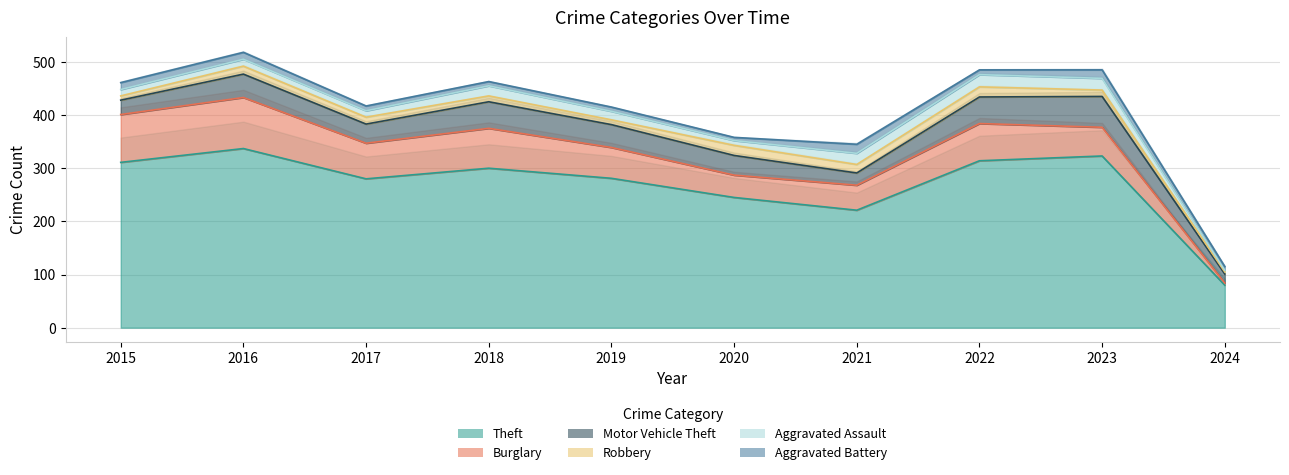

Where do Aggravated Battery and Aggravated Assault first cross each other?

2023 and 2024